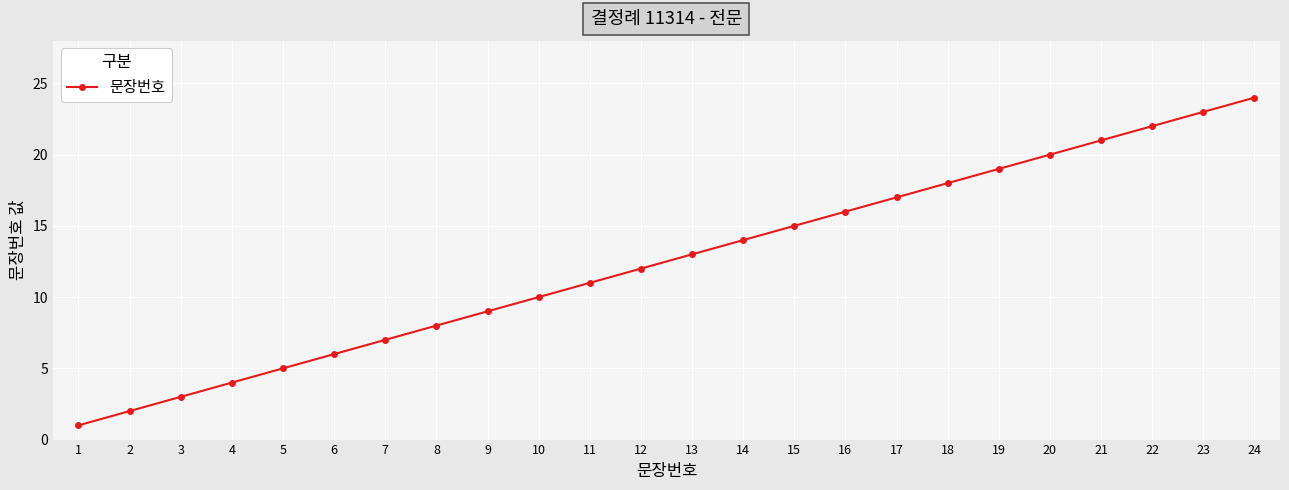

Does the chart have visible grid lines?

Yes